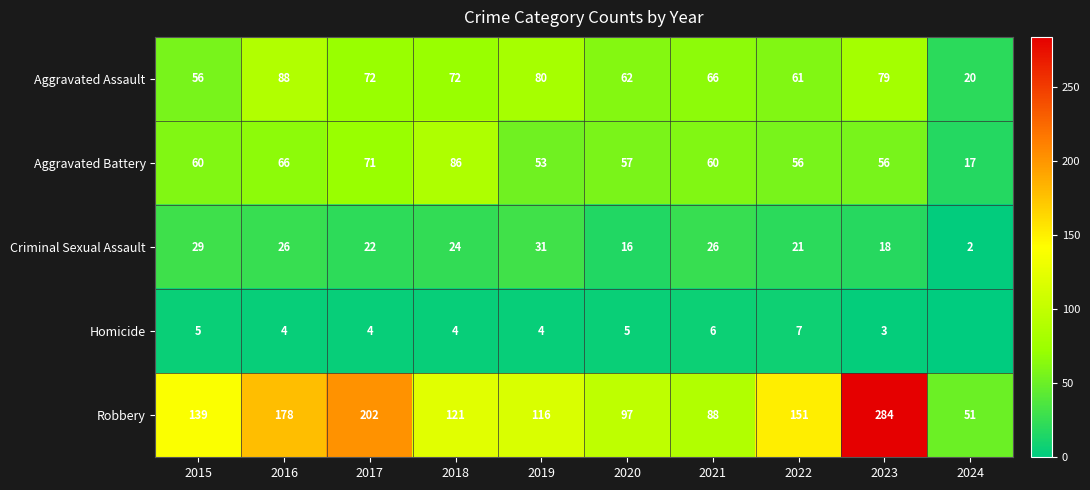

At which category is the sum across all series the highest?

2023